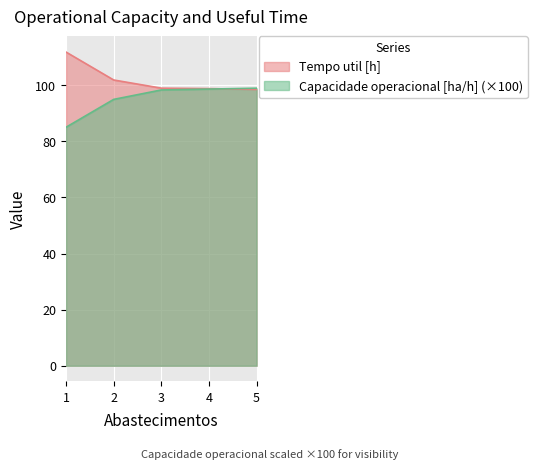

How many lines are shown in the chart?

2